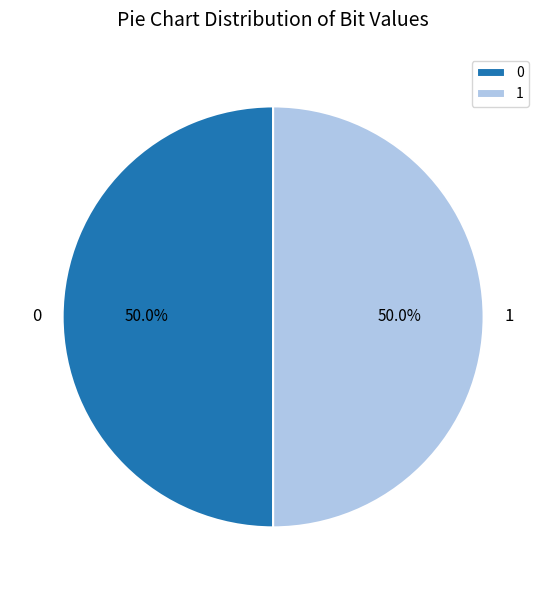

What percentage is NOT represented by 1?

50.0%